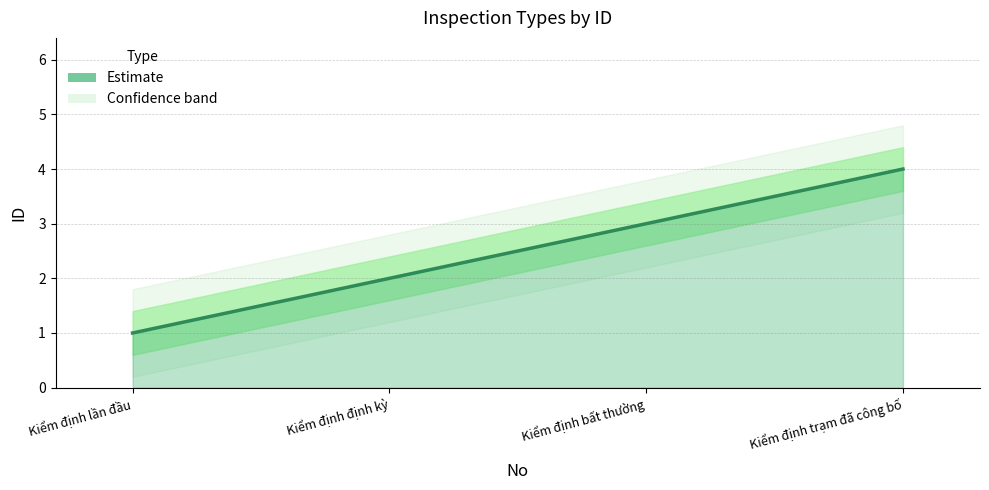

Where is the data nearest to the value 2?

Kiểm định định kỳ